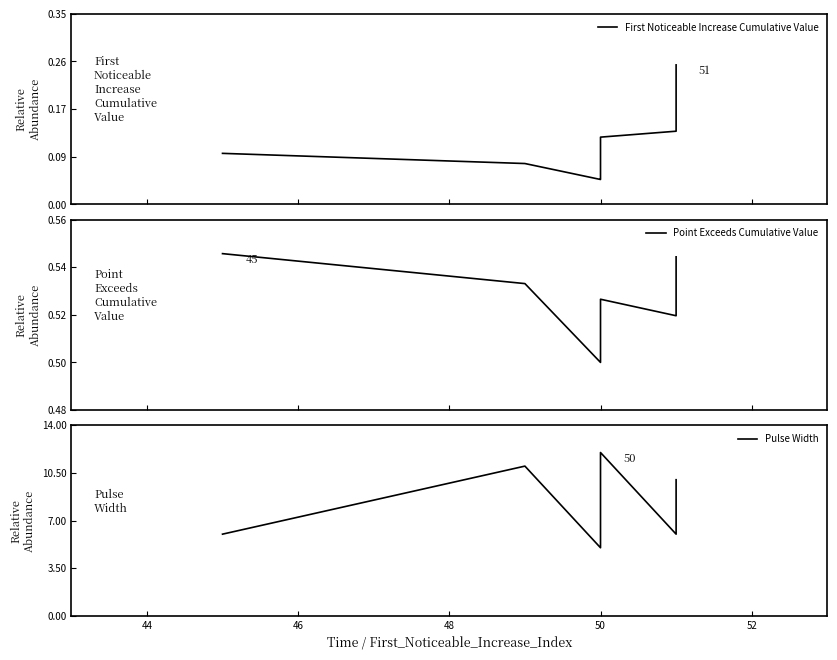

How many interior local peaks does the Point Exceeds Cumulative Value series have?

1